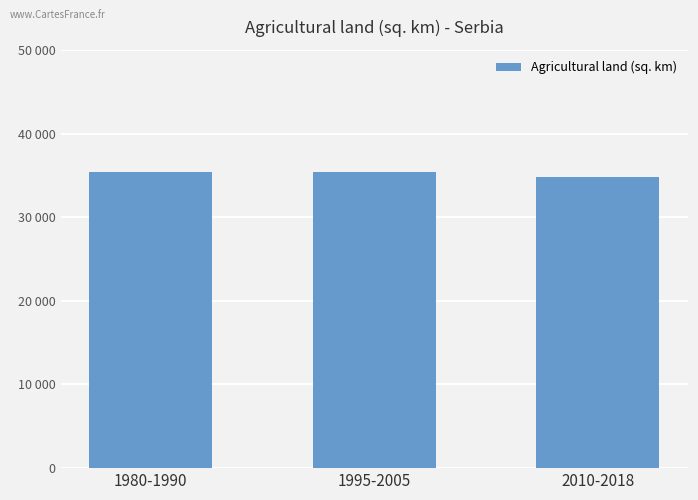

Rank the categories by value from lowest to highest.

2010-2018, 1980-1990, 1995-2005